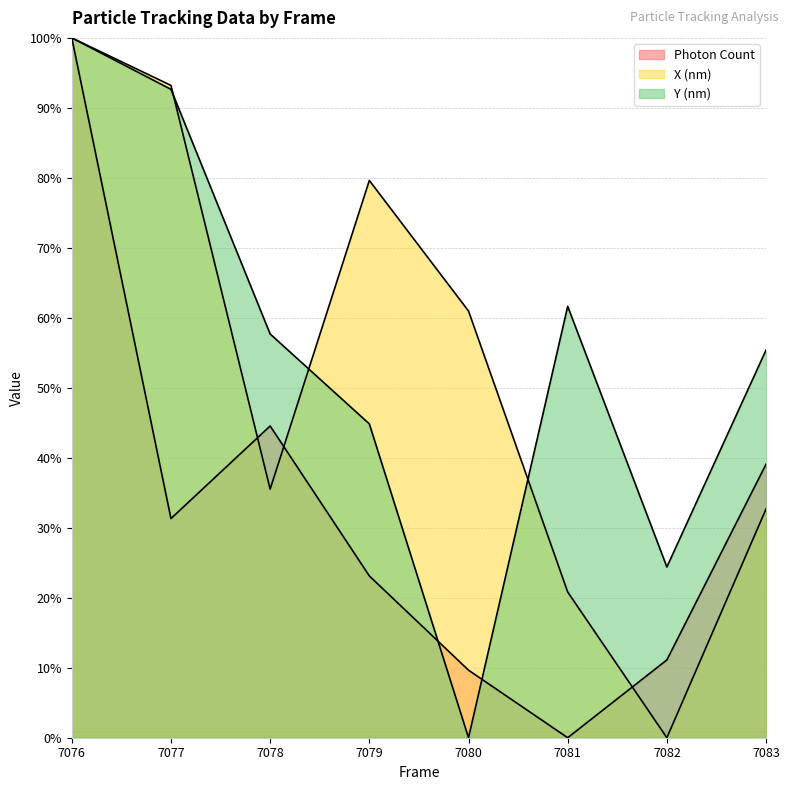

Reading left to right, list all the values displayed in this chart.

Photon Count: 100.0	31.3	44.5	23.1	9.7	0.0	11.1	39.1
X (nm): 100.0	93.2	35.5	79.6	61.0	20.8	0.0	32.7
Y (nm): 100.0	92.6	57.7	44.8	0.0	61.6	24.4	55.4